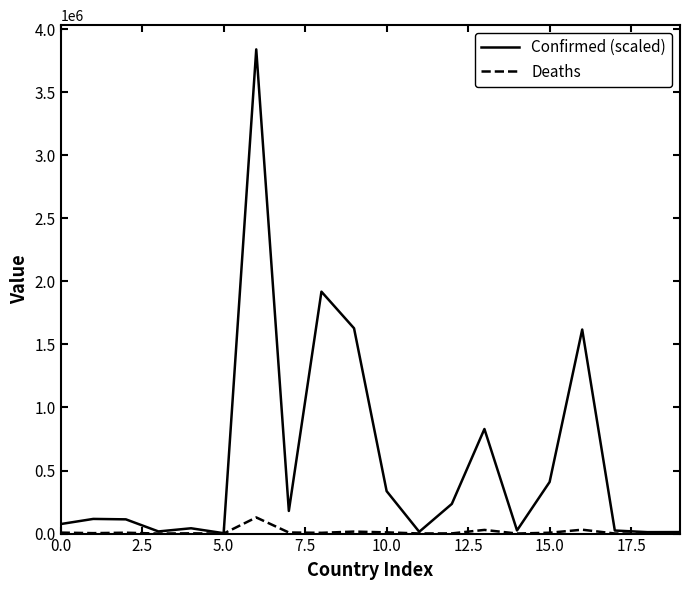

Which series has the largest range (max minus min)?

Confirmed (scaled)